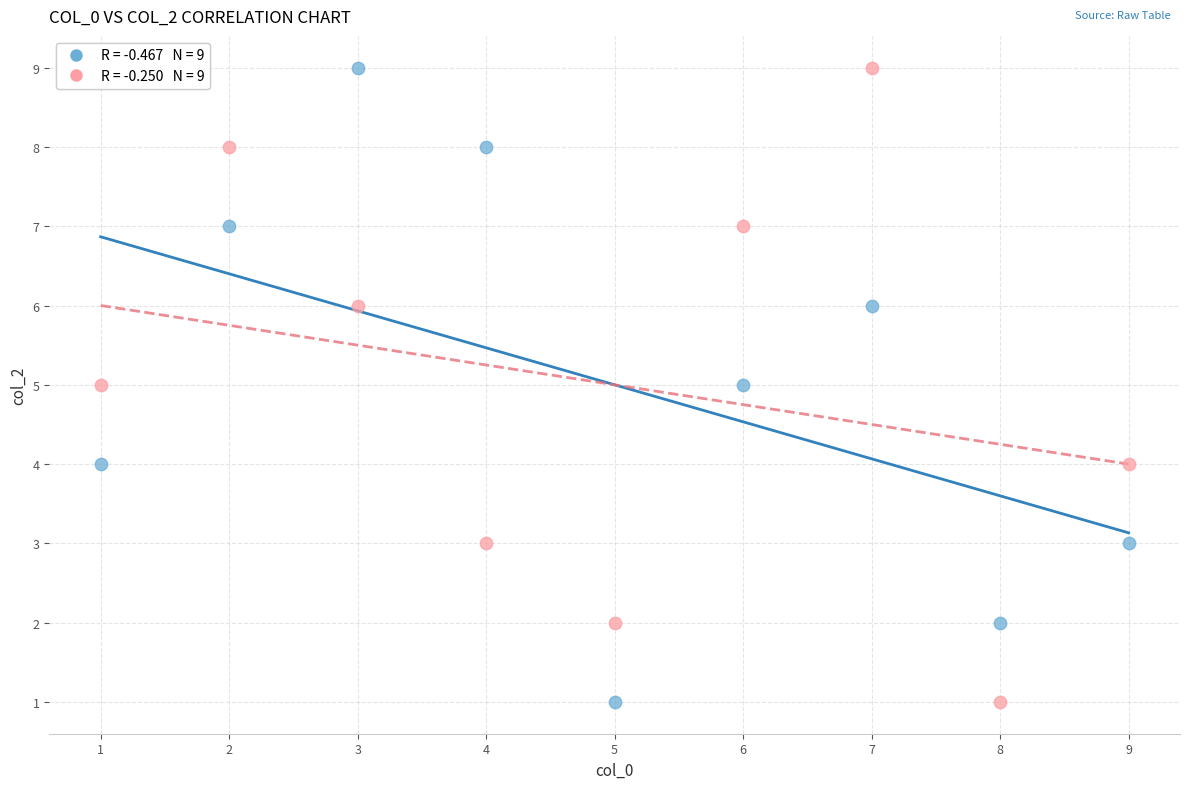

Across all data points, what is the range of Y values (max minus min)?

8